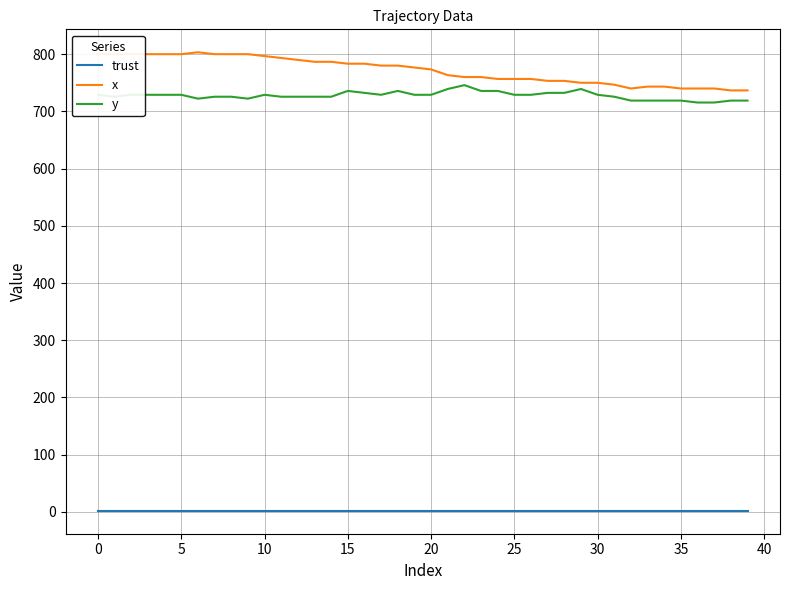

Rank the series by their maximum value, from highest to lowest.

x, y, trust